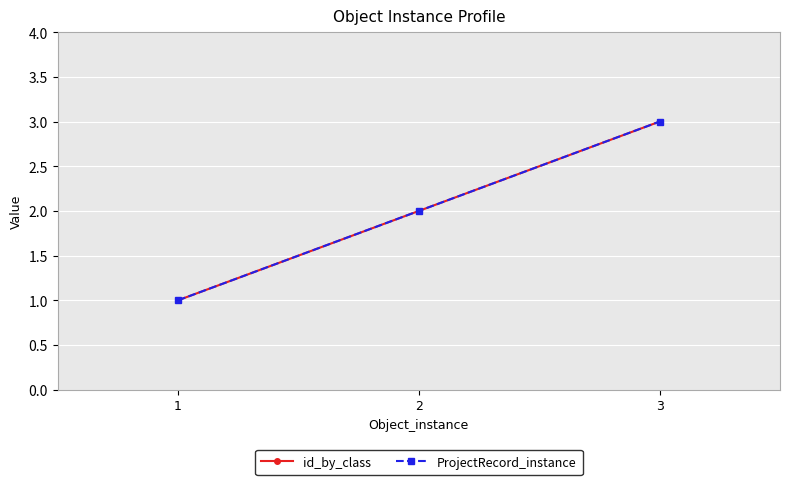

Does the chart display data point markers on the line(s)?

Yes